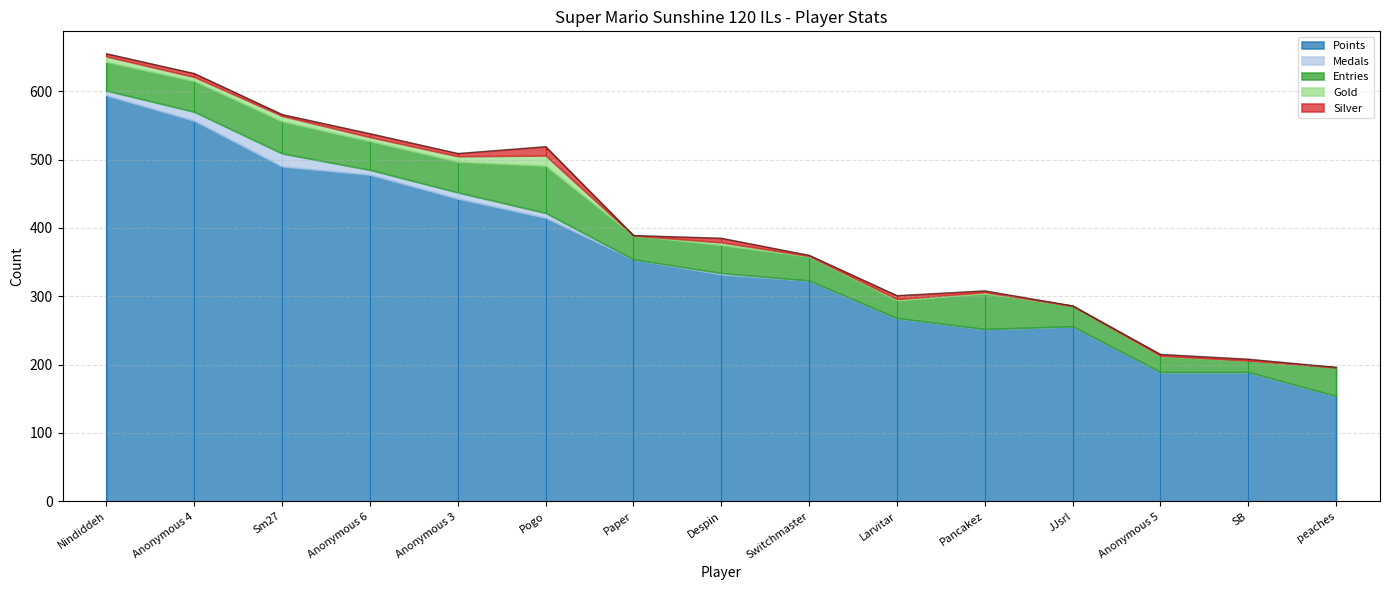

What is the sum of all Medals values?

64